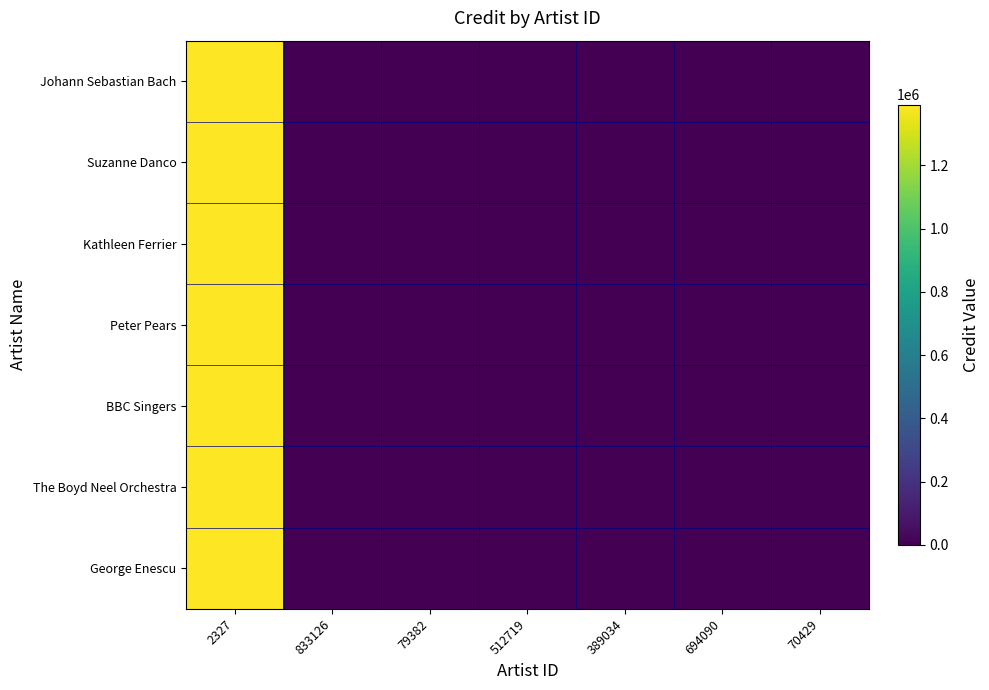

At how many categories does at least one series exceed 64207?

1